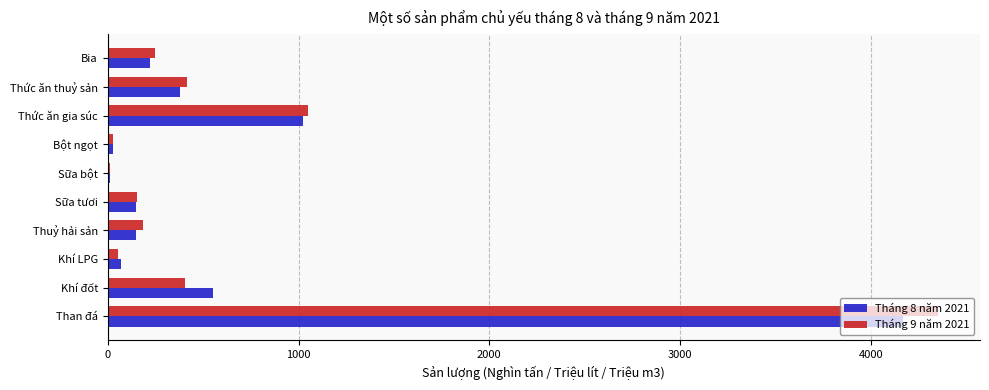

What is the total value across all series at Khí đốt?

952.7